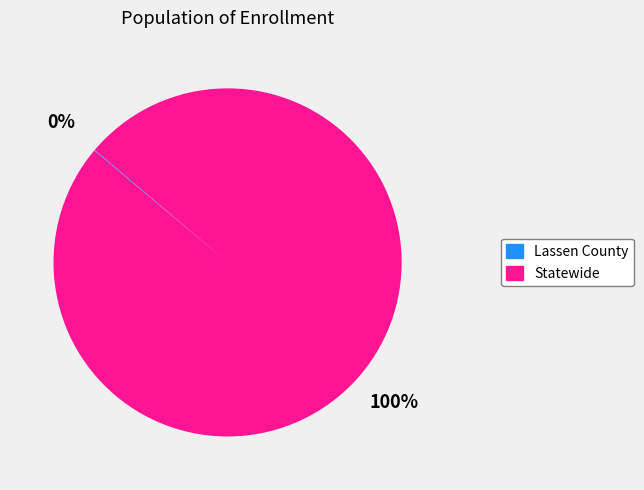

To the nearest percent, what is the difference between the largest and smallest slice percentages?

100%